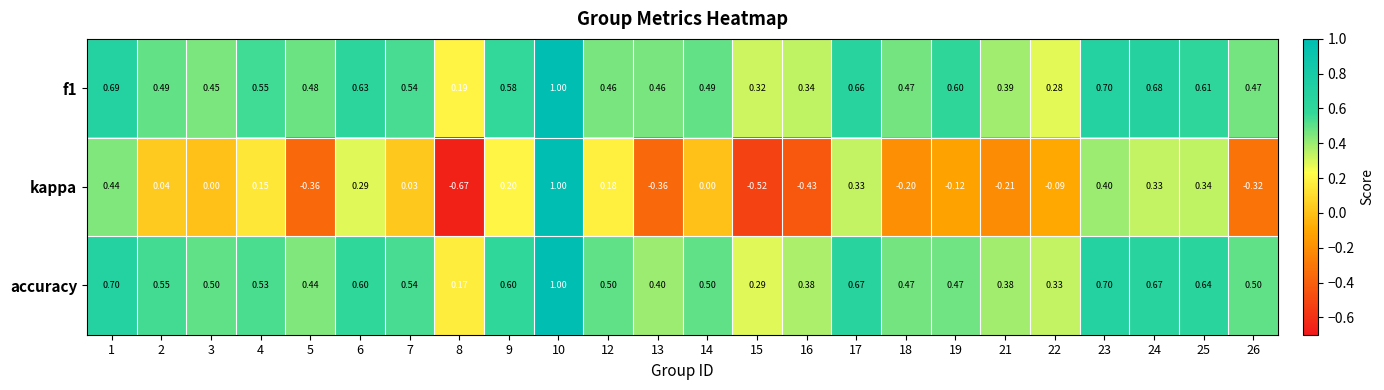

Which series has the widest spread of values?

kappa